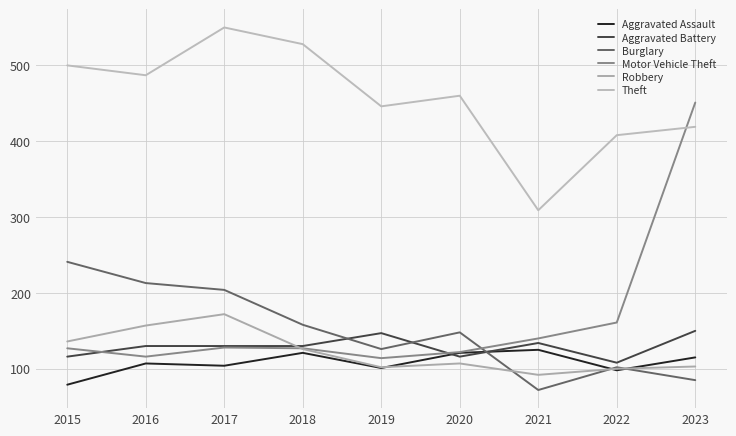

What is the smallest value displayed?

72